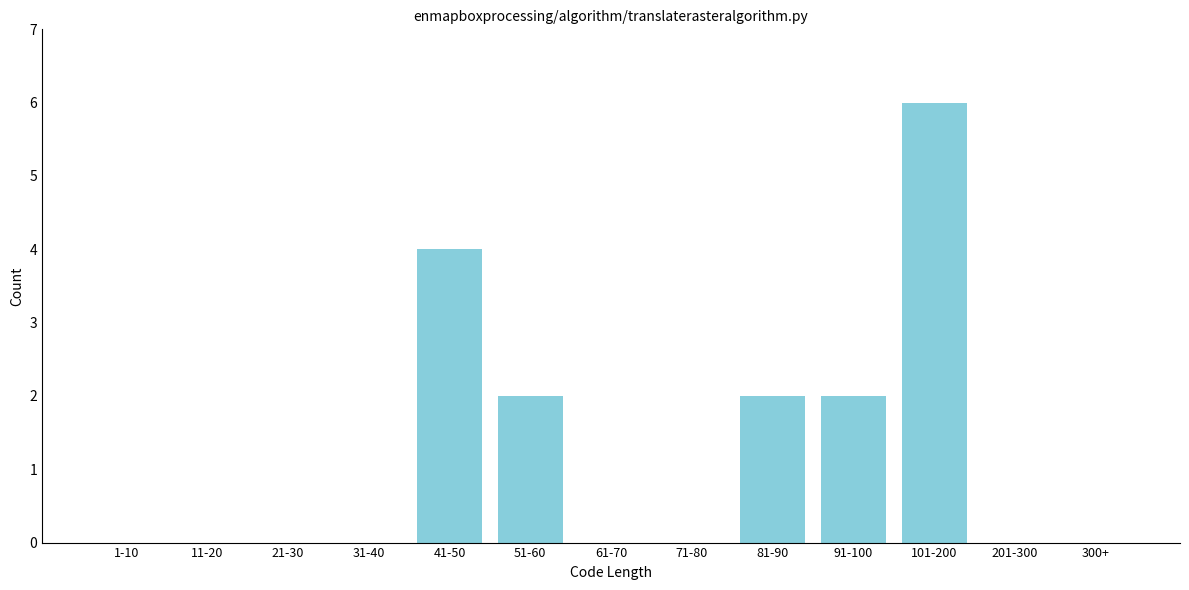

Reading left to right, transcribe all the data shown in this chart.

1-10=0	11-20=0	21-30=0	31-40=0	41-50=4	51-60=2	61-70=0	71-80=0	81-90=2	91-100=2	101-200=6	201-300=0	300+=0